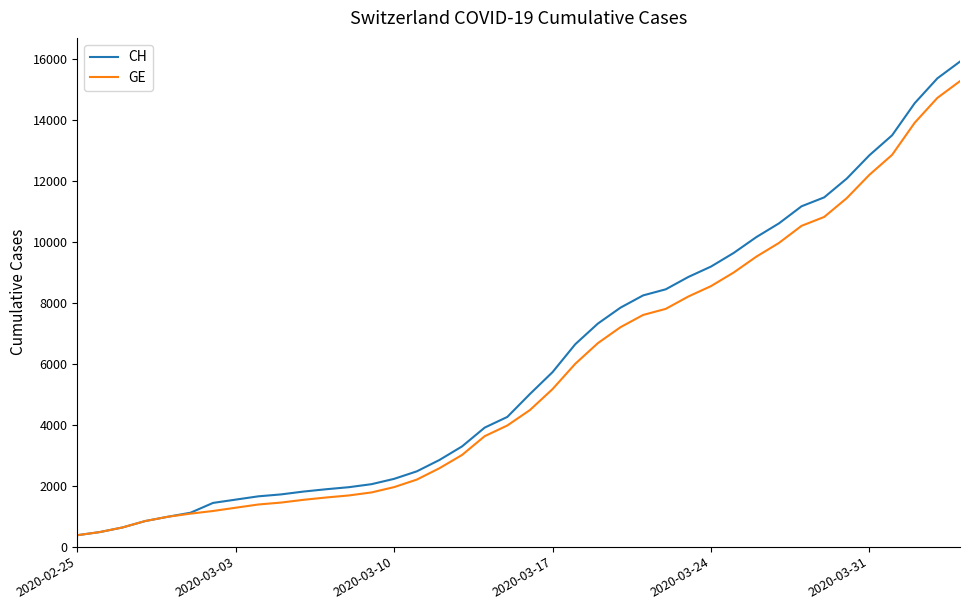

What are all the series names shown in the legend?

CH, GE